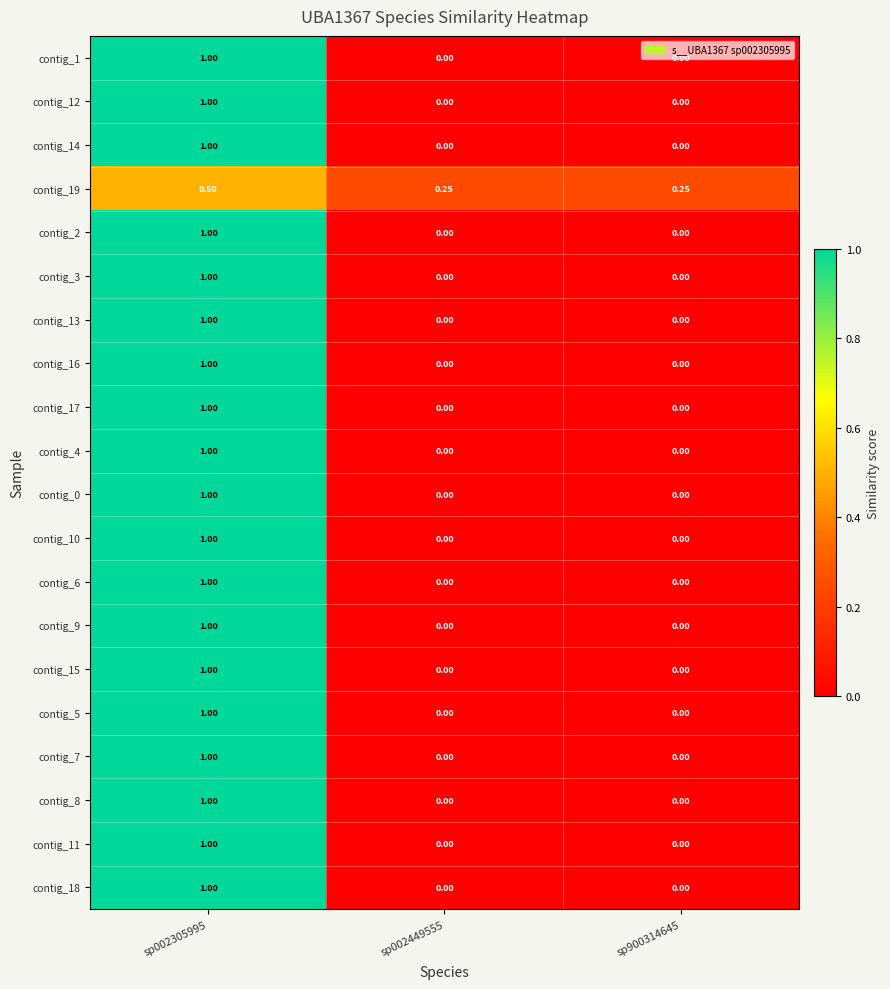

Is the value of contig_15 at sp002449555 greater than the value of contig_4 at sp002305995?

No